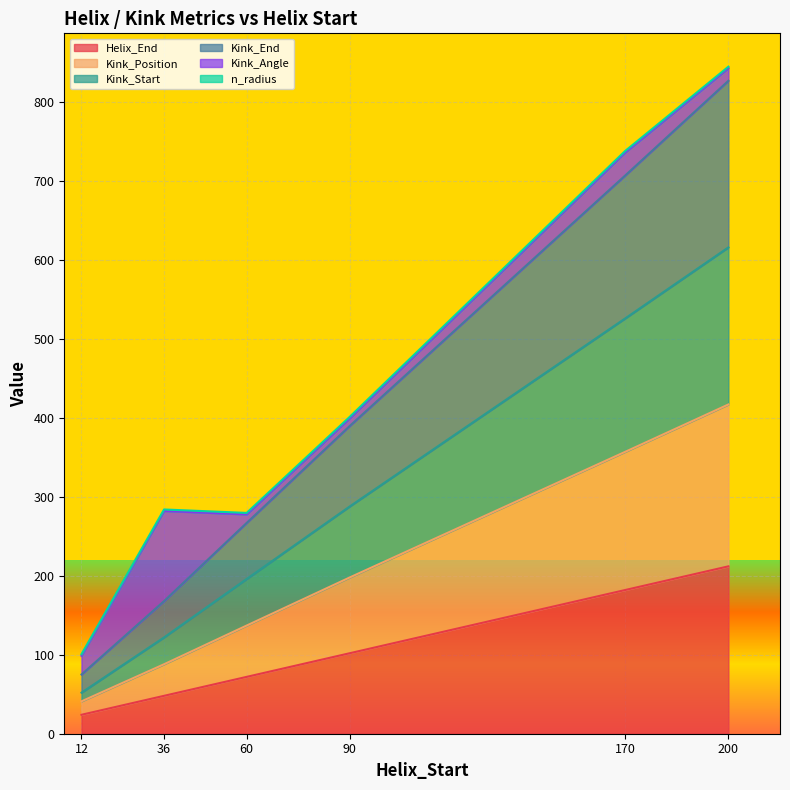

At which category does the chart reach its minimum across all series?

12